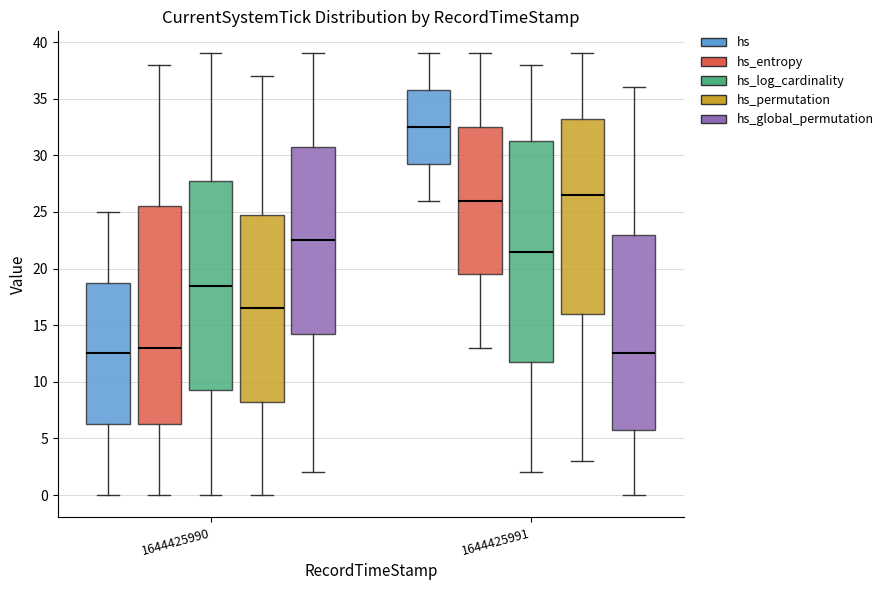

Where does the upper whisker of the box for 1644425991 (hs_permutation) end on the y-axis? The values are not printed on the chart, so give them approximately, as read against the axis.

39.0